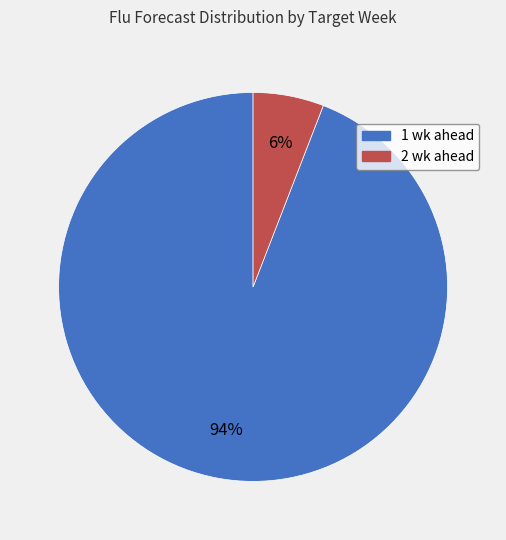

Combined, do 1 wk ahead and 2 wk ahead account for over 50%?

Yes